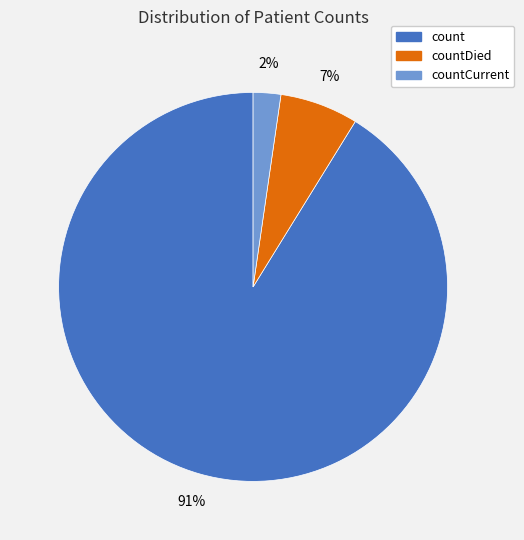

Which slice is the largest?

count